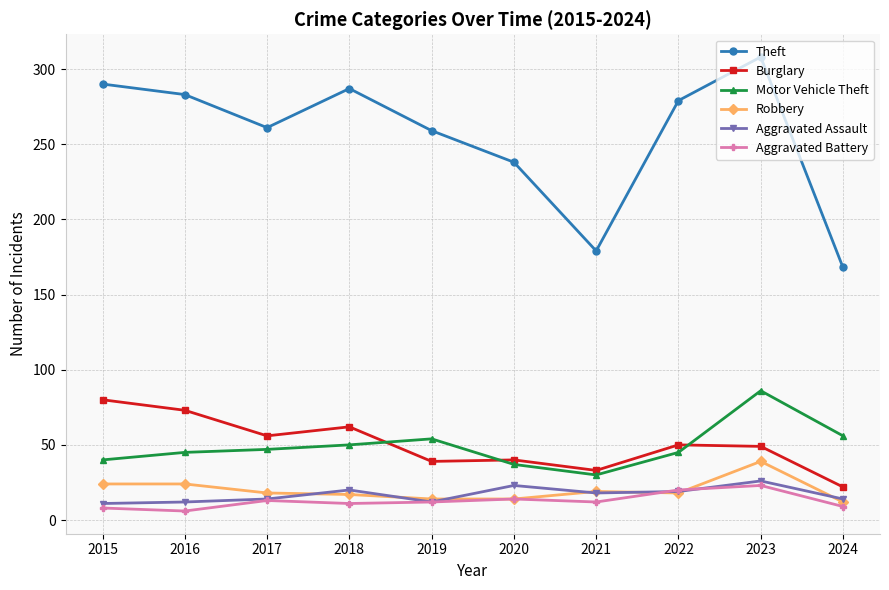

In Burglary, how many points are lower than both neighbors (excluding endpoints)?

3